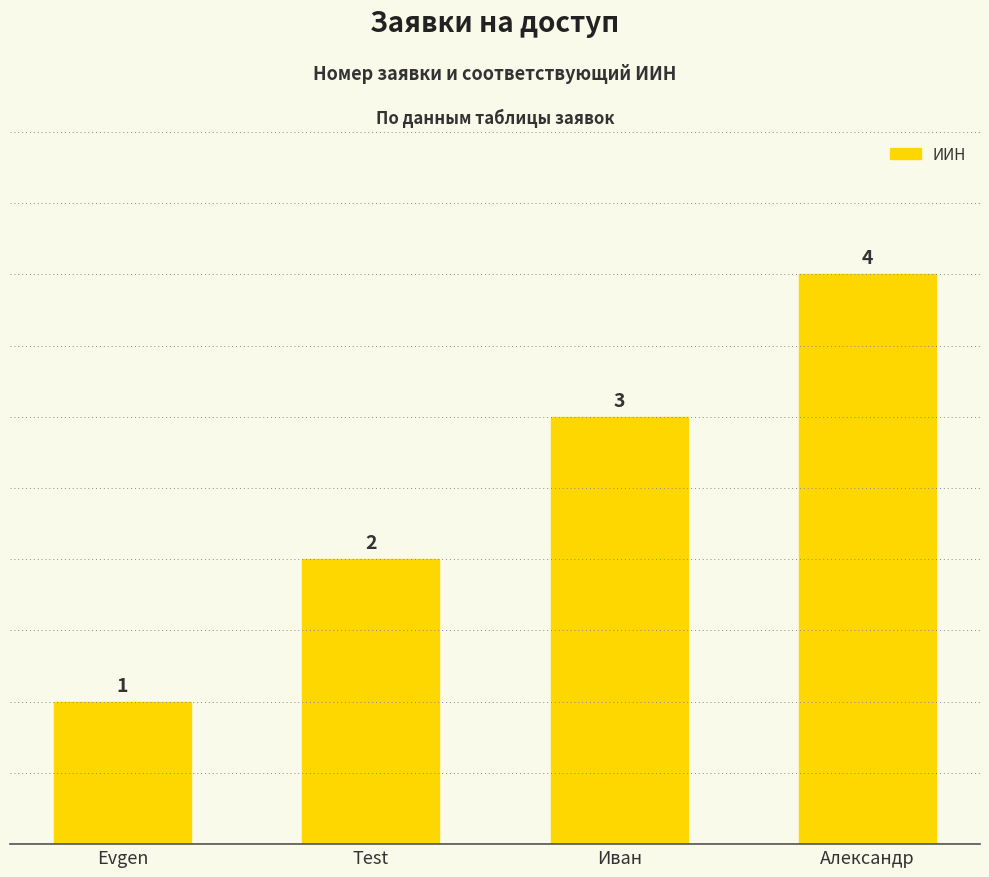

How many distinct data groups are displayed?

1